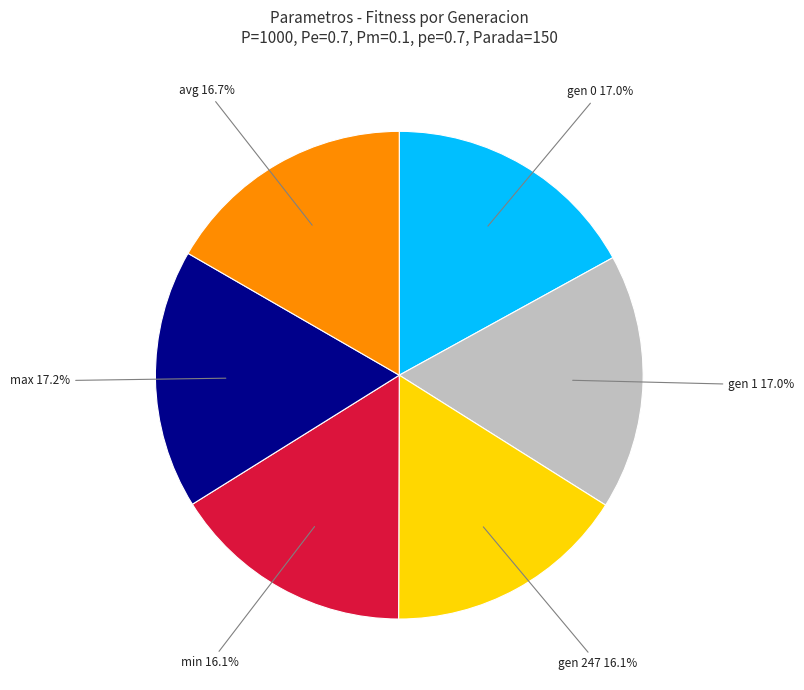

Is min 16.1% the majority of the pie?

No